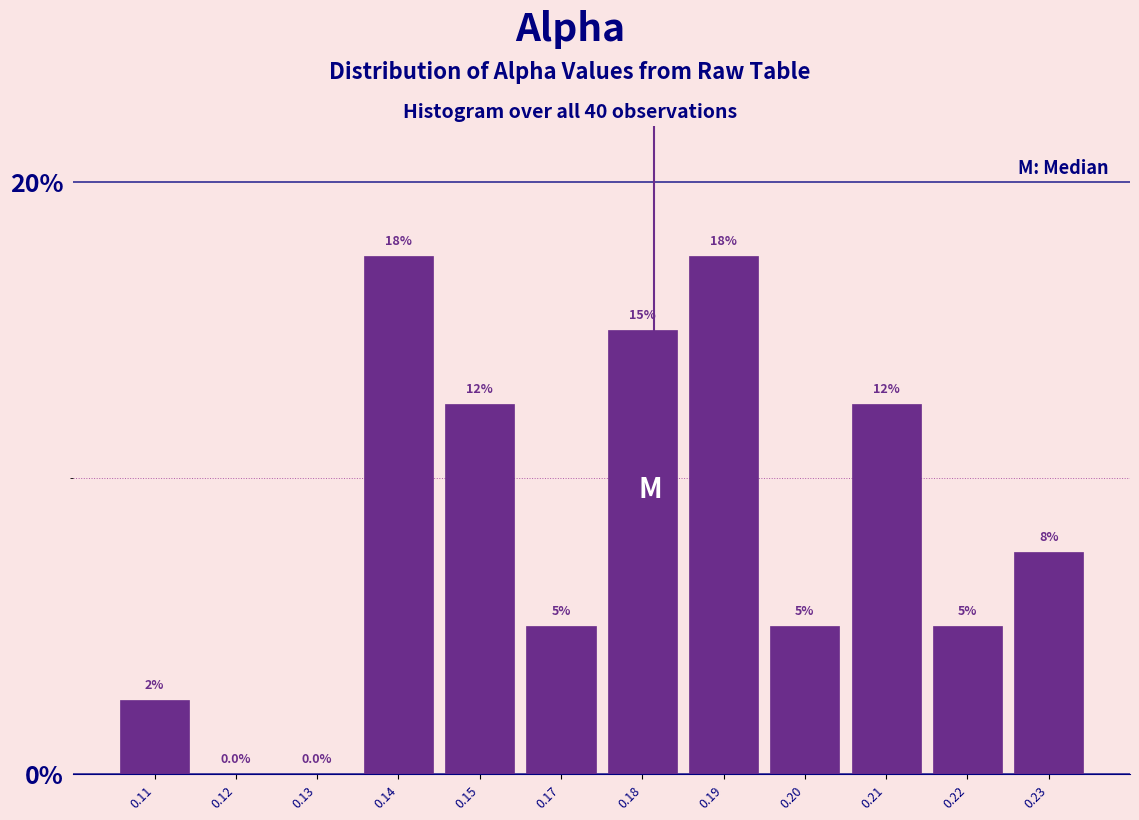

Reading left to right, transcribe all the data shown in this chart.

0.11=2.5	0.12=0.0	0.13=0.0	0.14=17.5	0.15=12.5	0.17=5.0	0.18=15.0	0.19=17.5	0.20=5.0	0.21=12.5	0.22=5.0	0.23=7.5